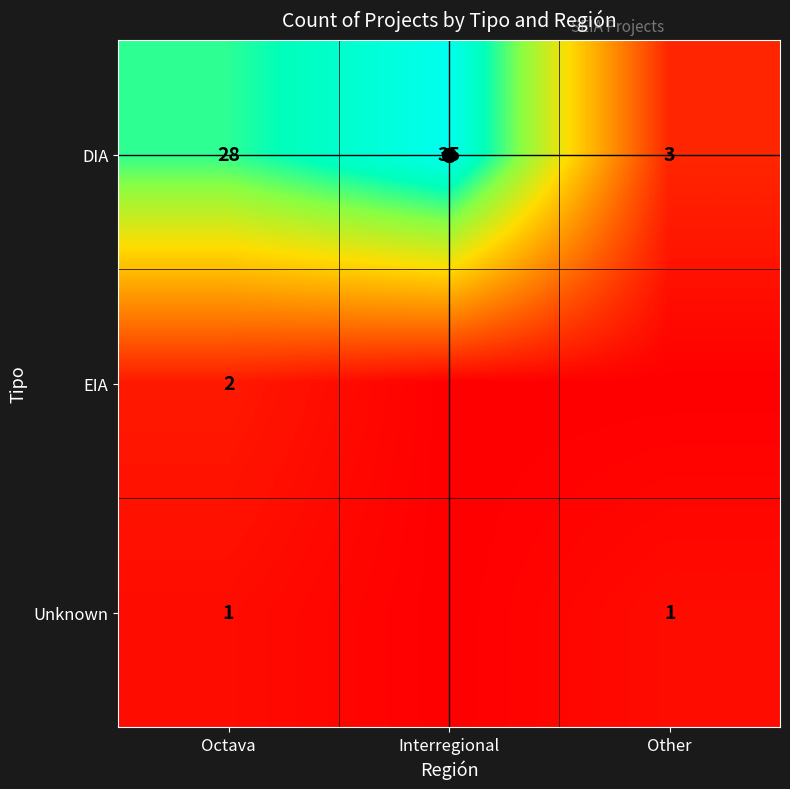

The value of Unknown at Octava is 1. True or false?

True